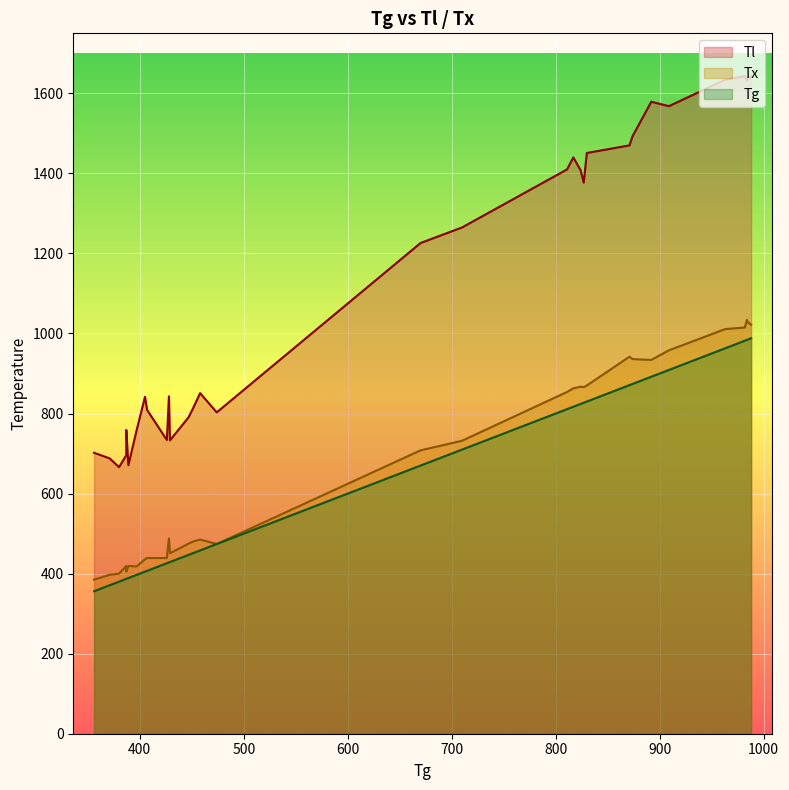

True or false: Tg and Tl cross at least once.

False